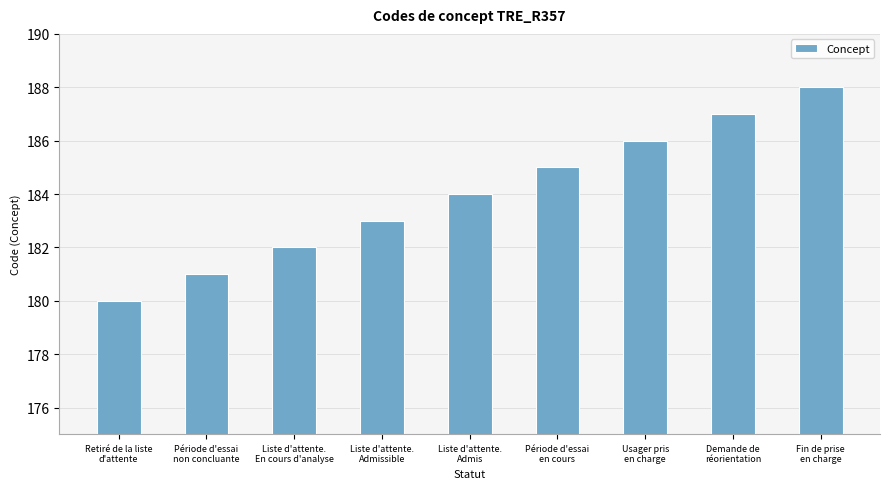

What is the sum of all values?

1656